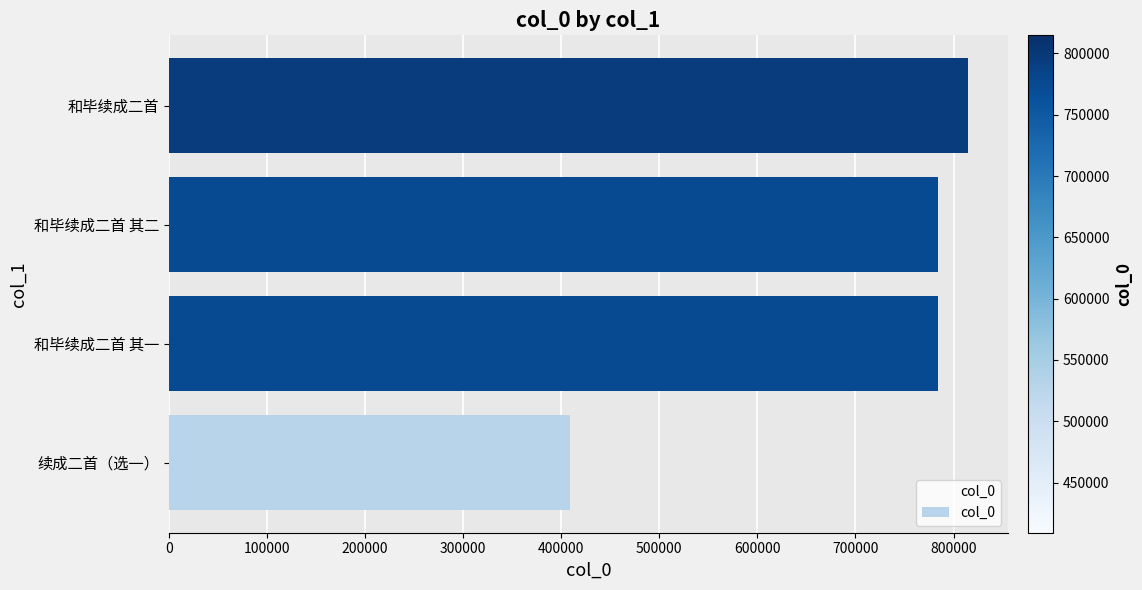

What value does the data have at 续成二首（选一）, to the nearest 10?

409120